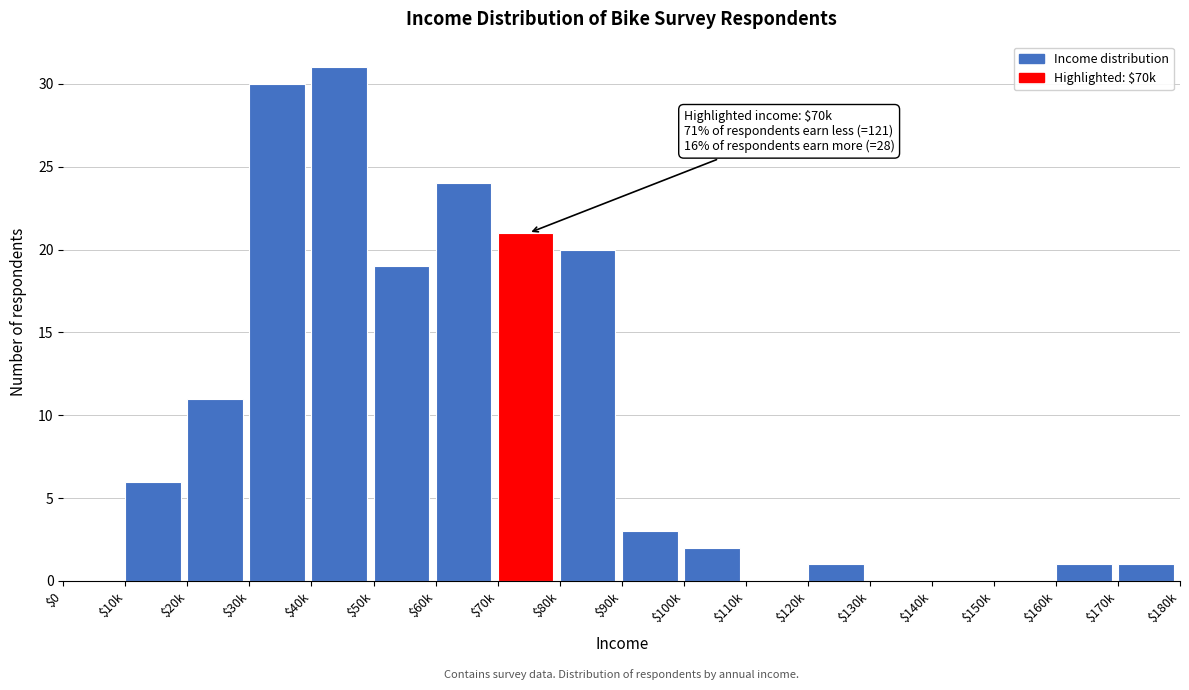

What is the maximum value shown in the chart?

31